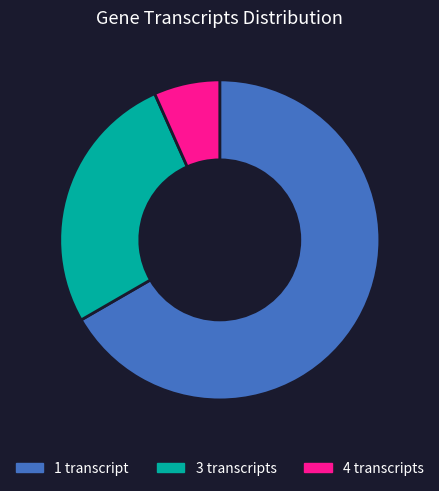

What is the largest slice in the pie chart?

1 transcript